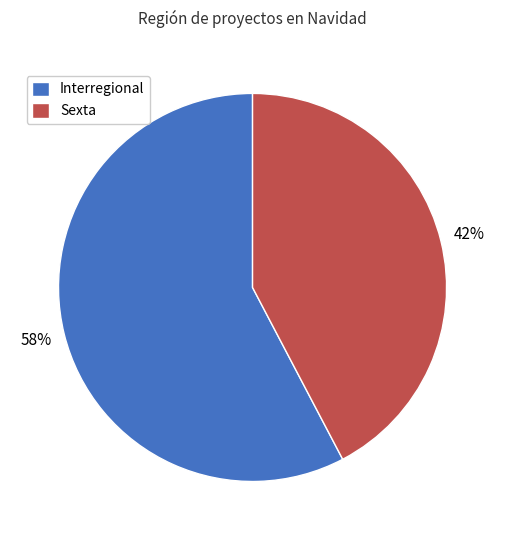

What is the largest slice in the pie chart?

Interregional